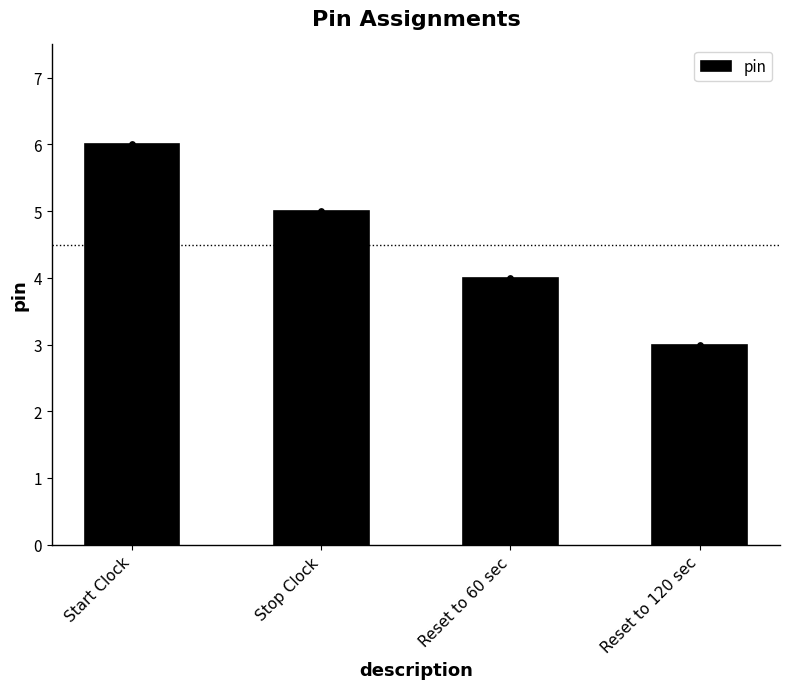

Which has a higher value, Reset to 120 sec or Reset to 60 sec?

Reset to 60 sec